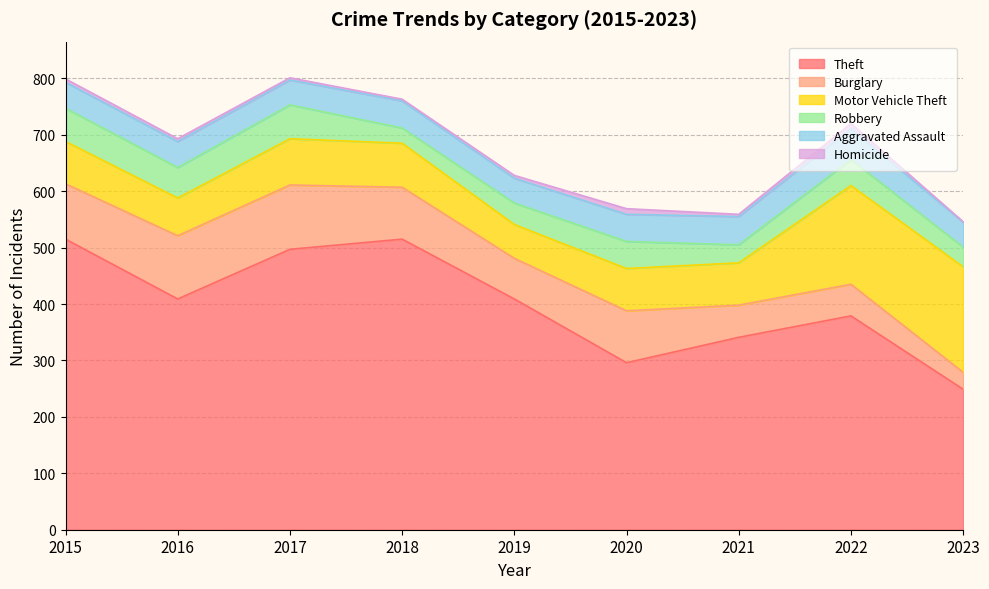

True or false: Burglary and Theft intersect in this chart.

False